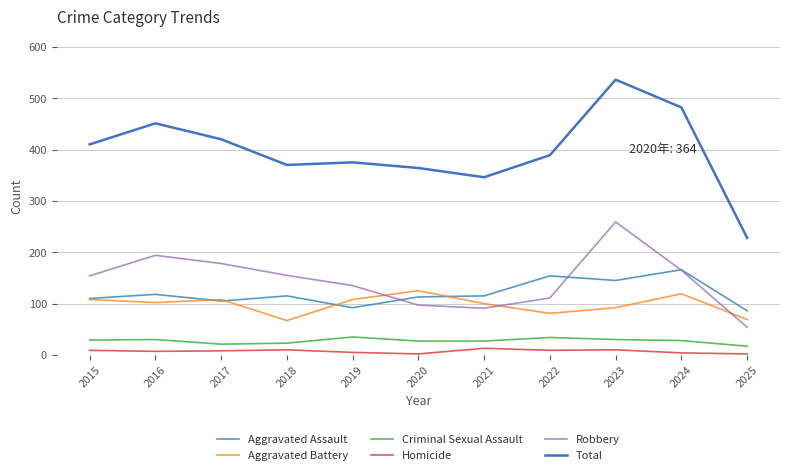

Is it true that Aggravated Assault equals 118 at 2016?

True